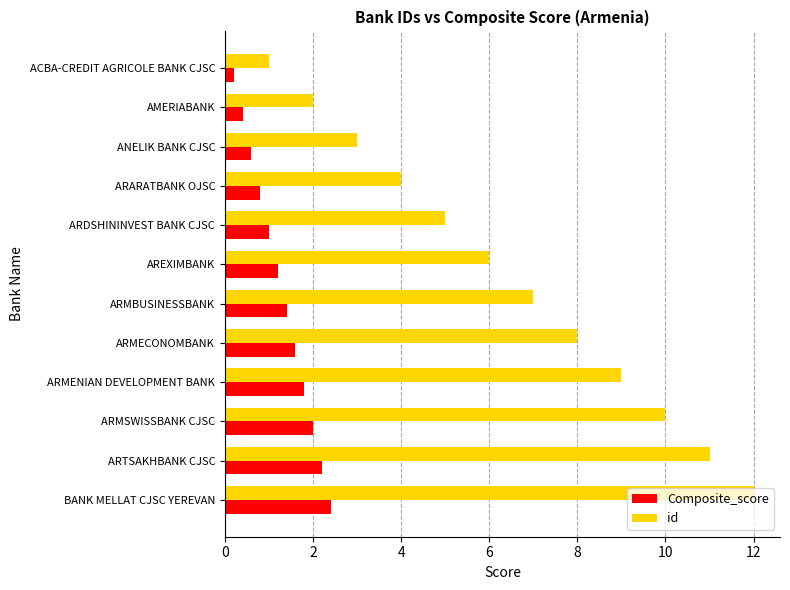

True or false: Composite_score has a value of 1.7 at ARDSHININVEST BANK CJSC.

False